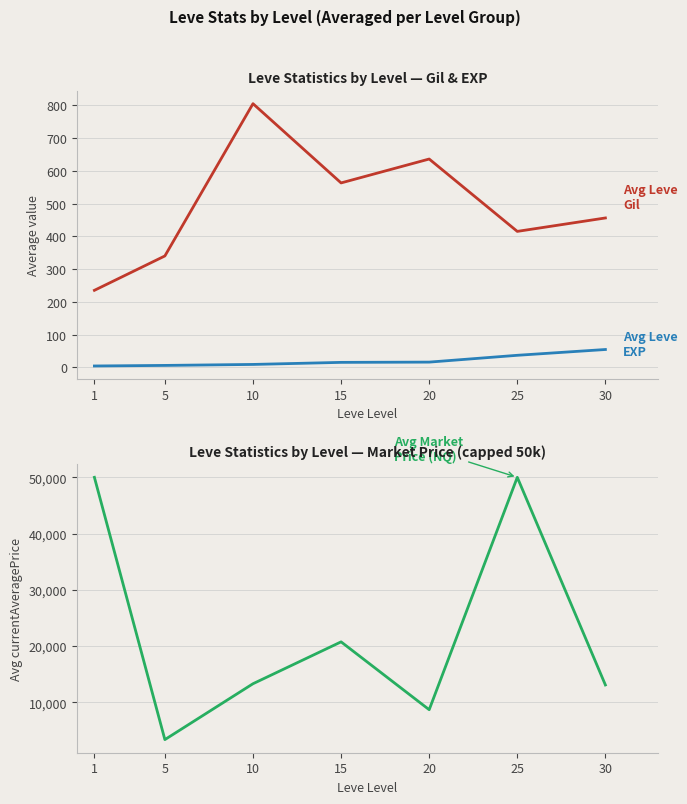

What is the difference between the maximum and minimum values in the Avg Leve Gil series?

570.0